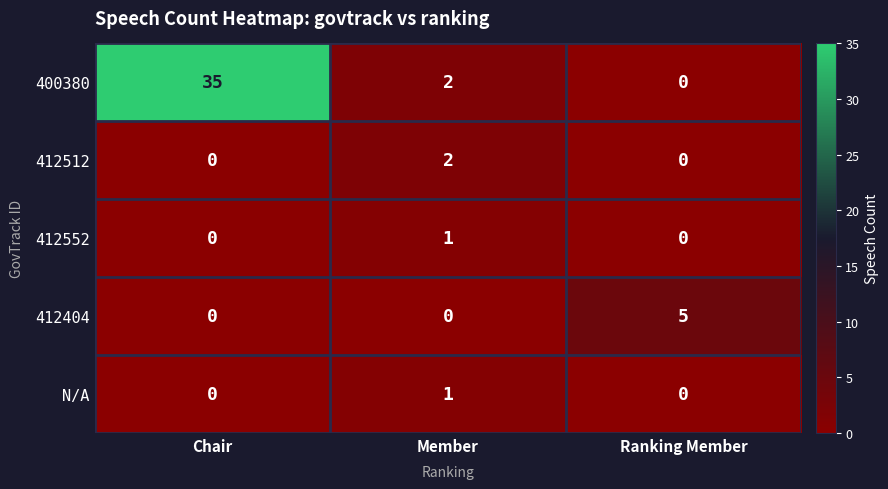

Is it true that 412512 equals 0 at Chair?

True